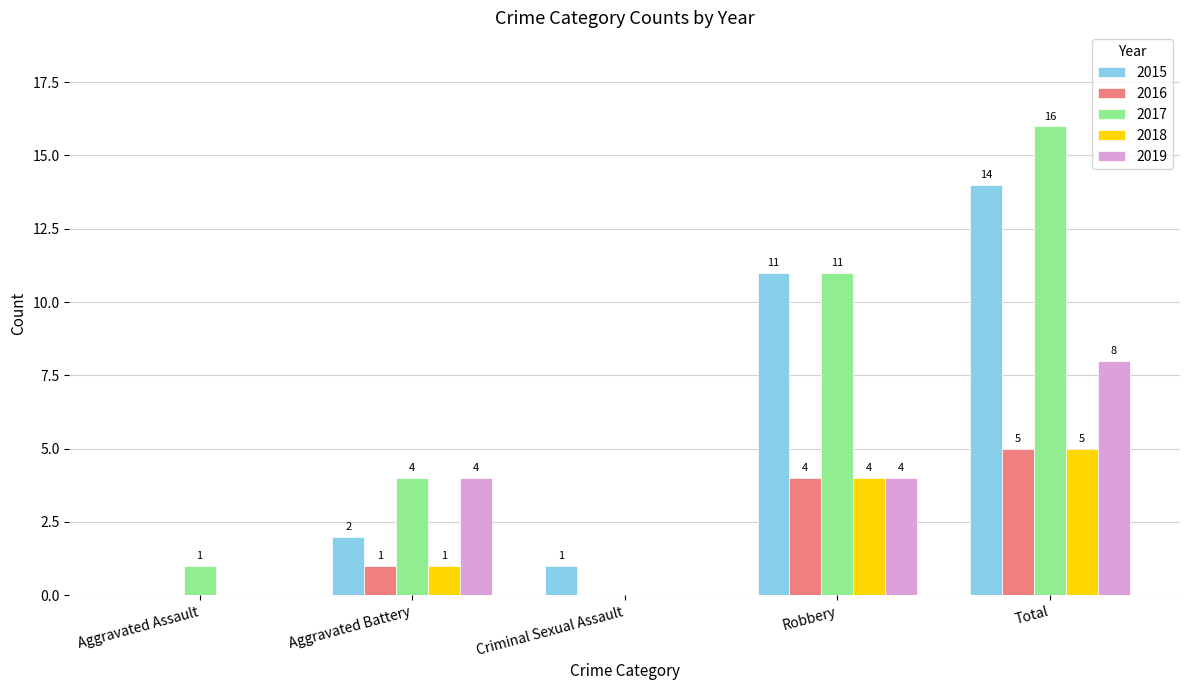

What are all the series names shown in the legend?

2015, 2016, 2017, 2018, 2019